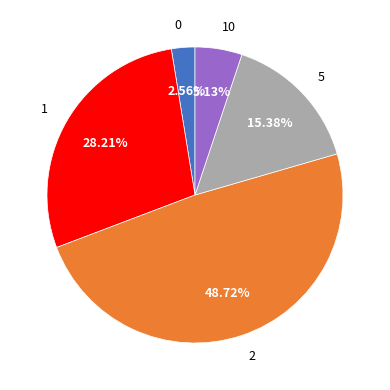

Which category has the smallest portion of the pie?

0